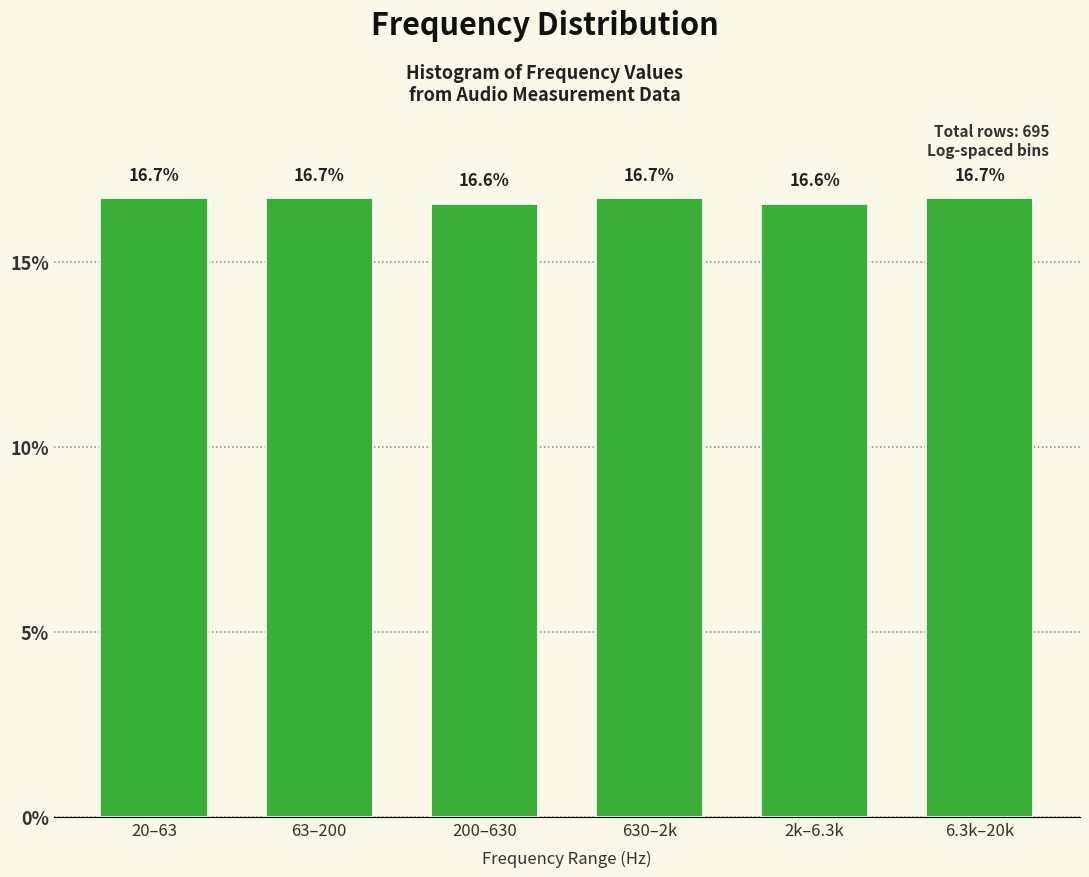

Reading left to right, list all the values displayed in this chart.

20–63=16.7	63–200=16.7	200–630=16.6	630–2k=16.7	2k–6.3k=16.6	6.3k–20k=16.7